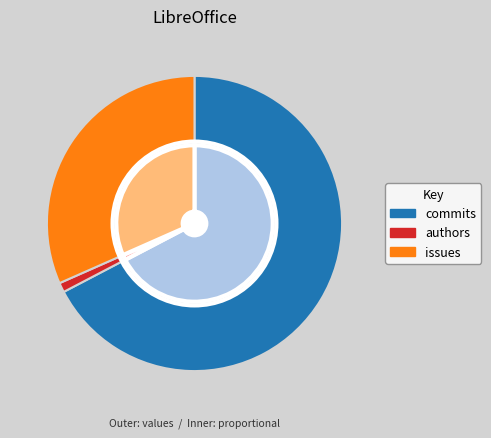

To the nearest percent, what is the combined percentage of authors and issues?

33%